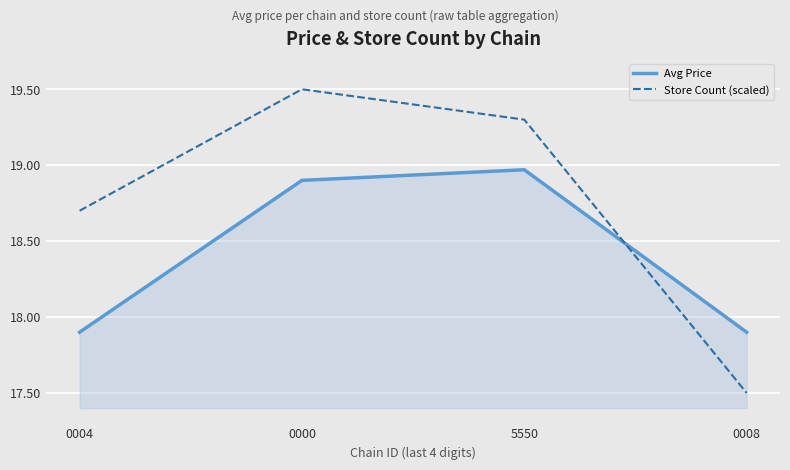

Read the Store Count (scaled) value at 5550.

19.3